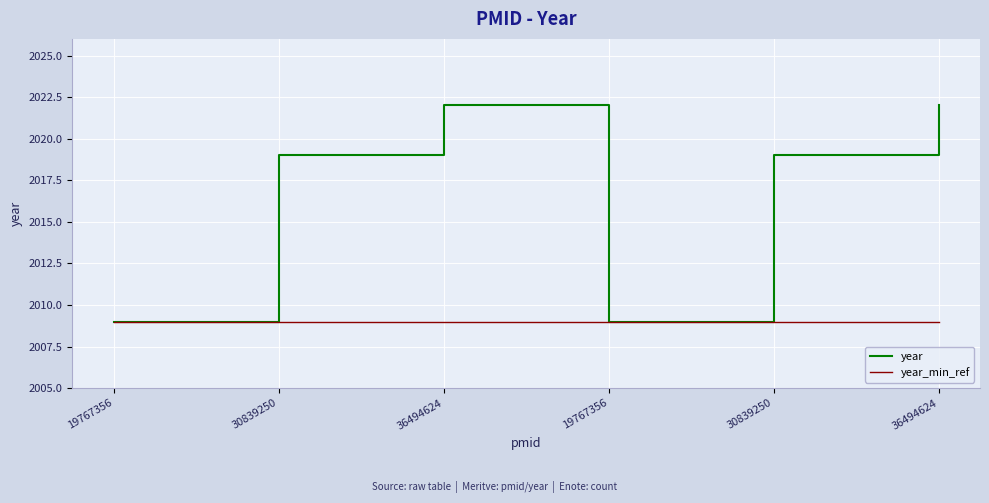

What is the label of the 4th point from the left?

19767356